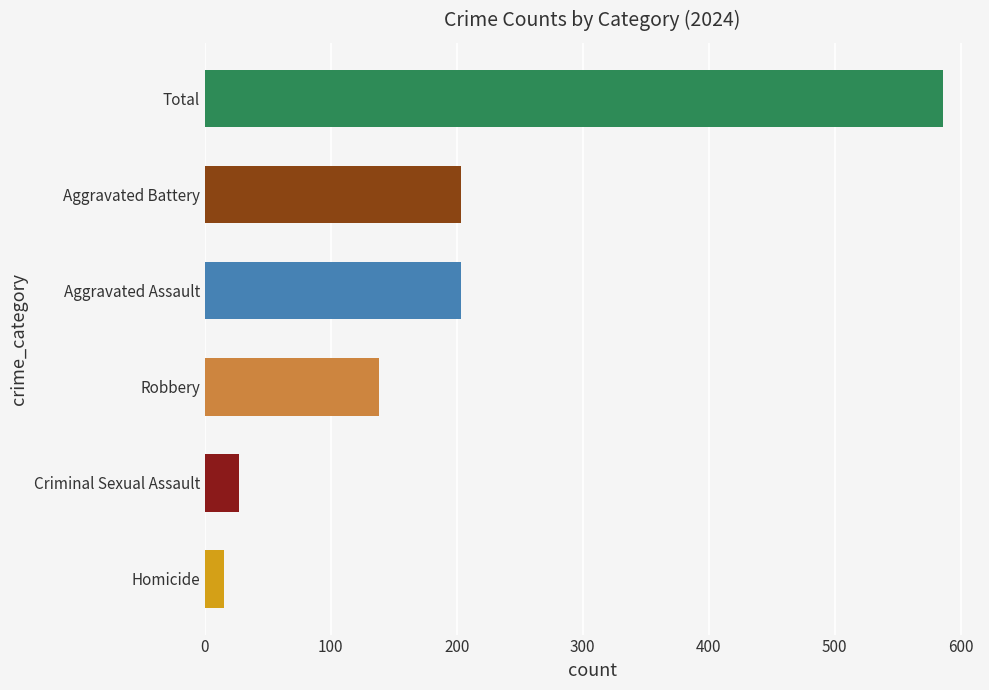

How many bars are there in each group?

6